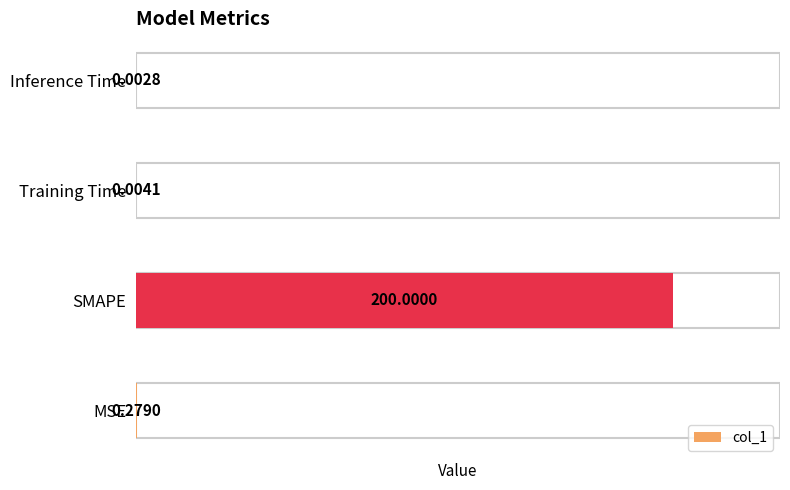

At which category does the chart reach its peak across all series?

SMAPE